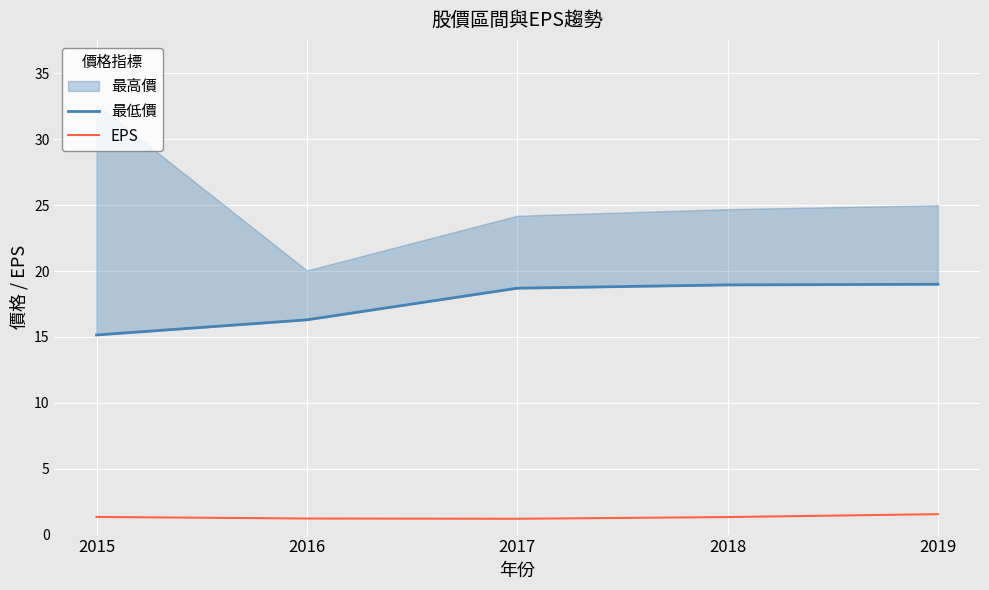

What is the lowest value of the EPS series?

1.2